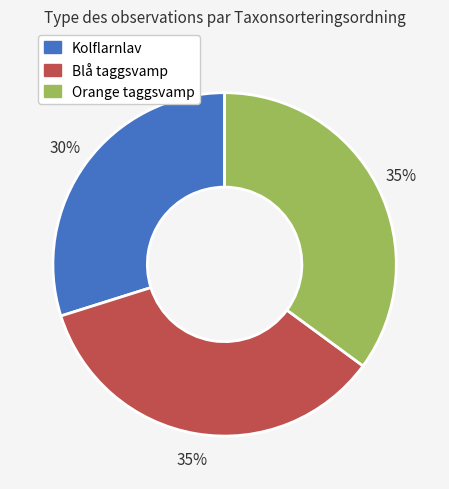

Which category has the smallest portion of the pie?

Kolflarnlav